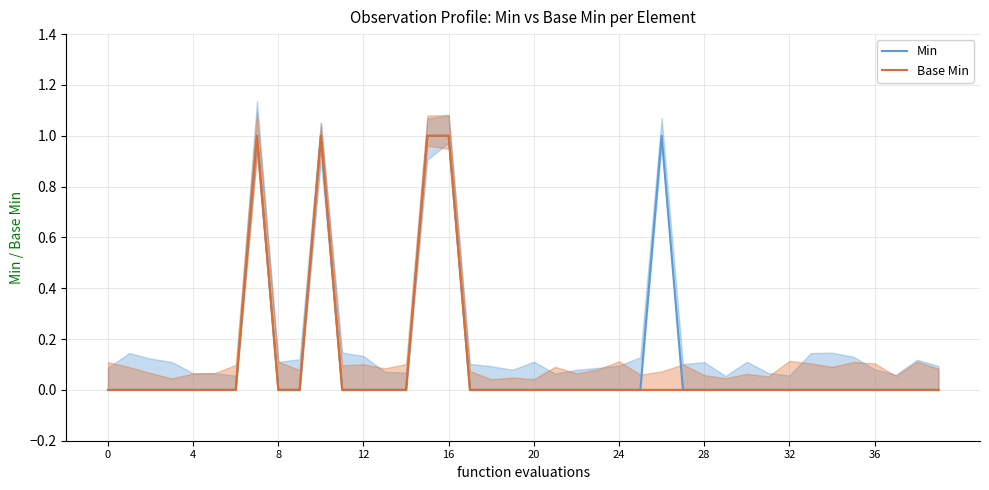

Reading left to right, extract all data points from this chart.

Min: 0	0	0	0	0	0	0	1	0	0	1	0	0	0	0	1	1	0	0	0	0	0	0	0	0	0	1	0	0	0	0	0	0	0	0	0	0	0	0	0
Base Min: 0	0	0	0	0	0	0	1	0	0	1	0	0	0	0	1	1	0	0	0	0	0	0	0	0	0	0	0	0	0	0	0	0	0	0	0	0	0	0	0